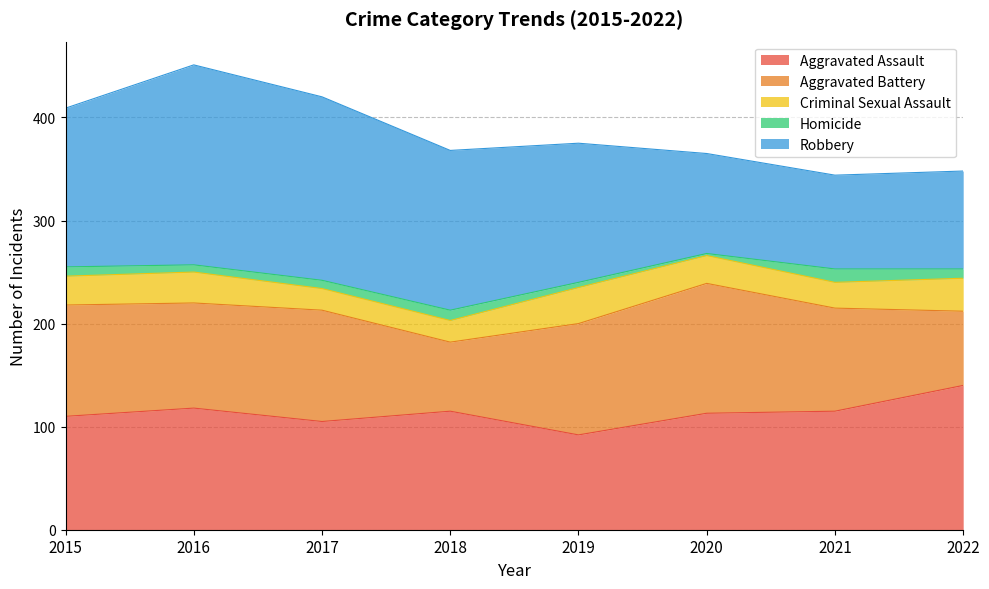

Which category has the highest value in the Aggravated Assault series?

2022